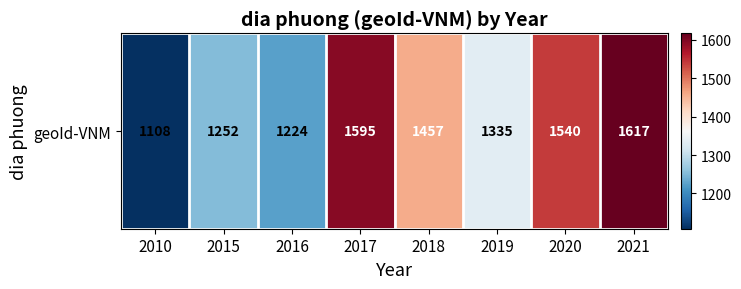

What is the minimum value shown in the chart?

1108